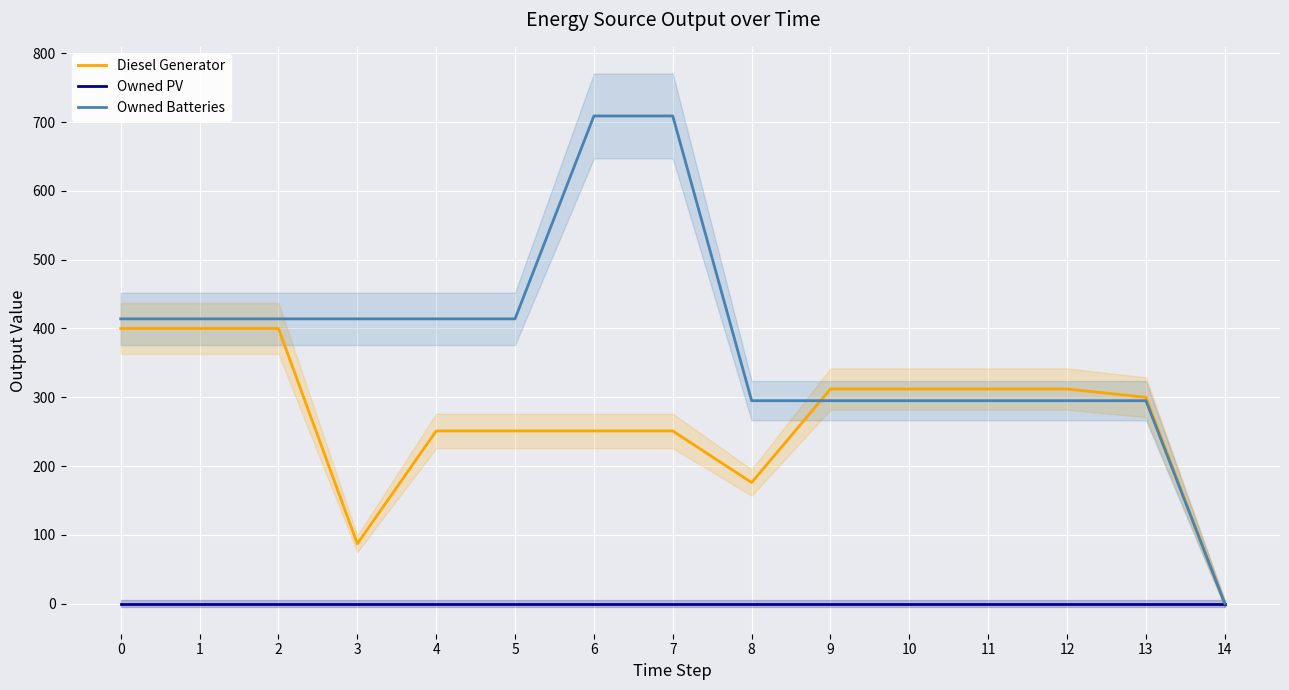

Is this an area chart (filled region under the line)?

No